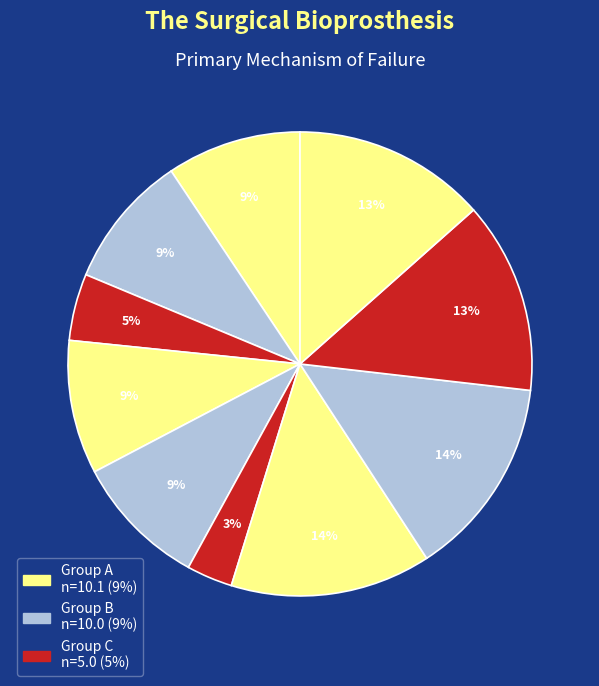

How many segments does this pie chart have?

10